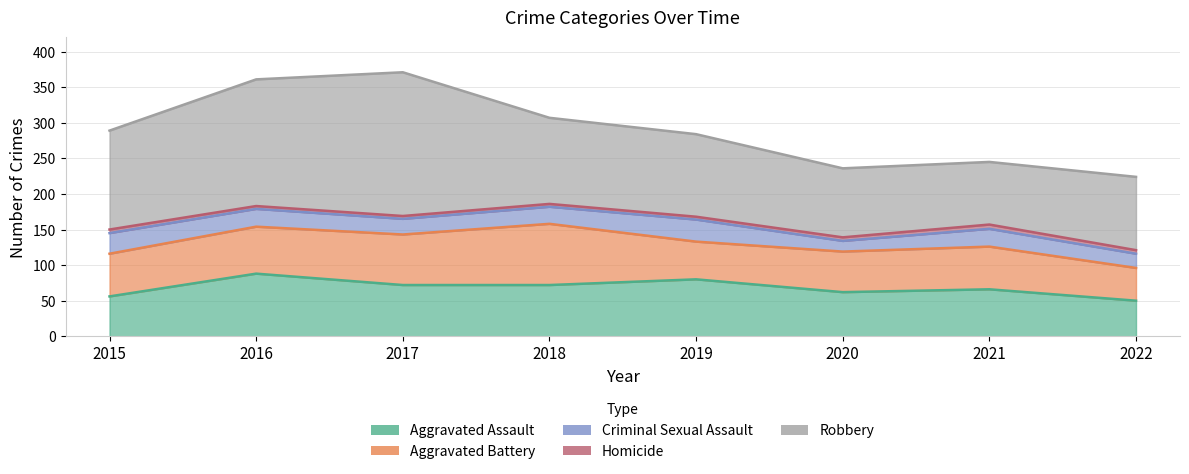

True or false: Robbery and Aggravated Battery cross at least once.

False